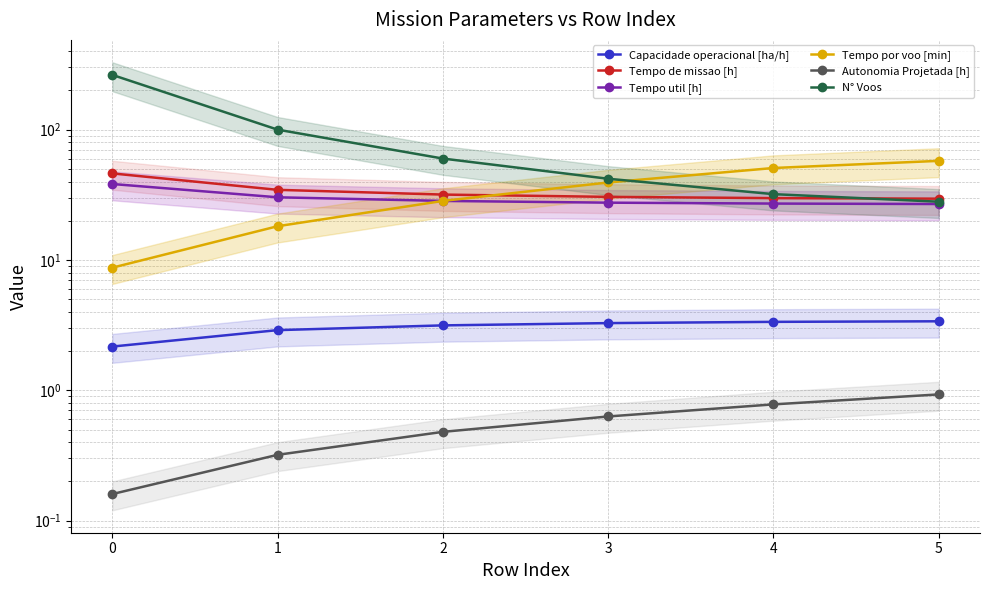

True or false: Capacidade operacional [ha/h] and N° Voos intersect in this chart.

False